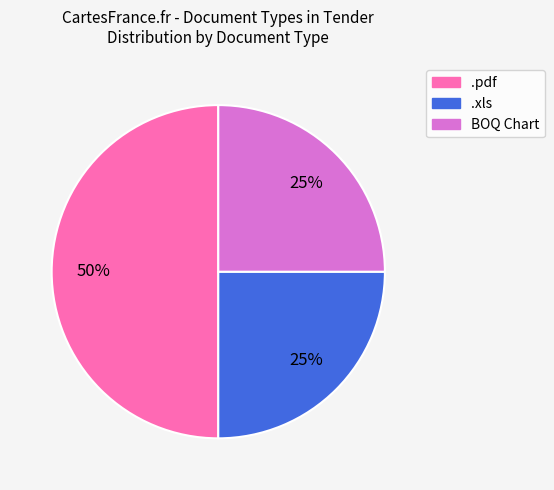

Is it true that .pdf is 37% of the pie?

False